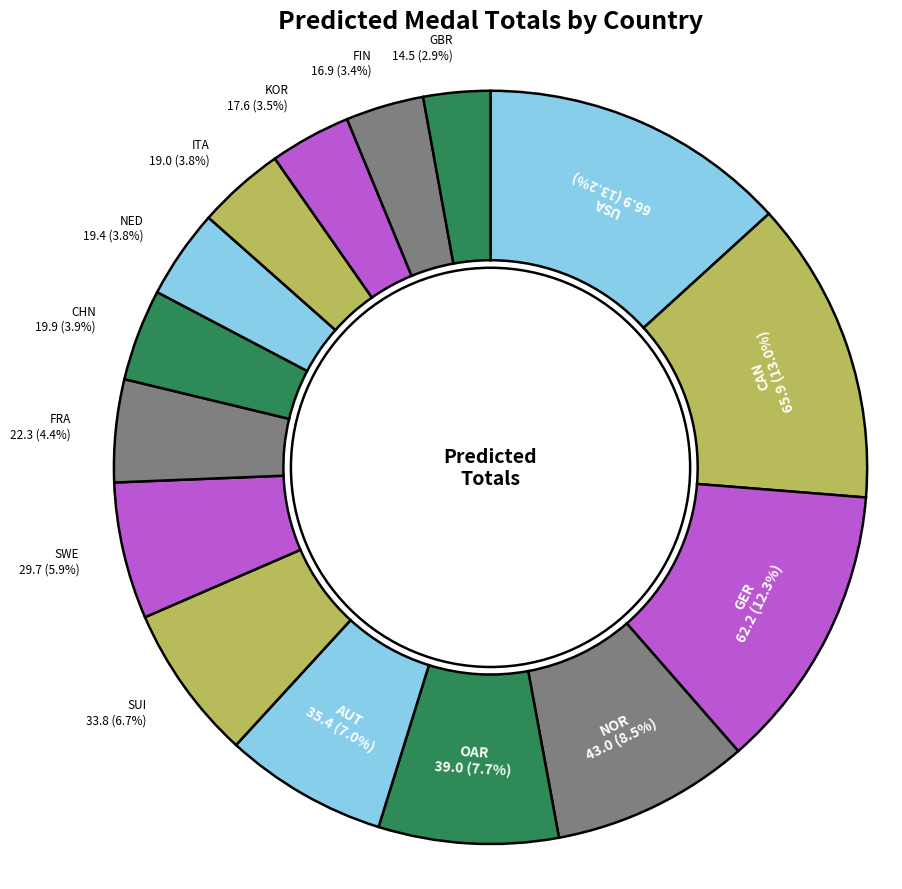

What percentage is the AUT slice, to the nearest percent?

7%